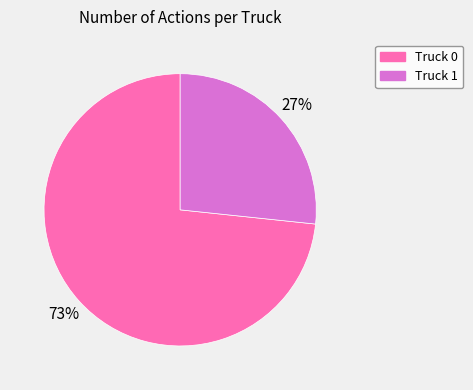

What is the largest slice in the pie chart?

Truck 0